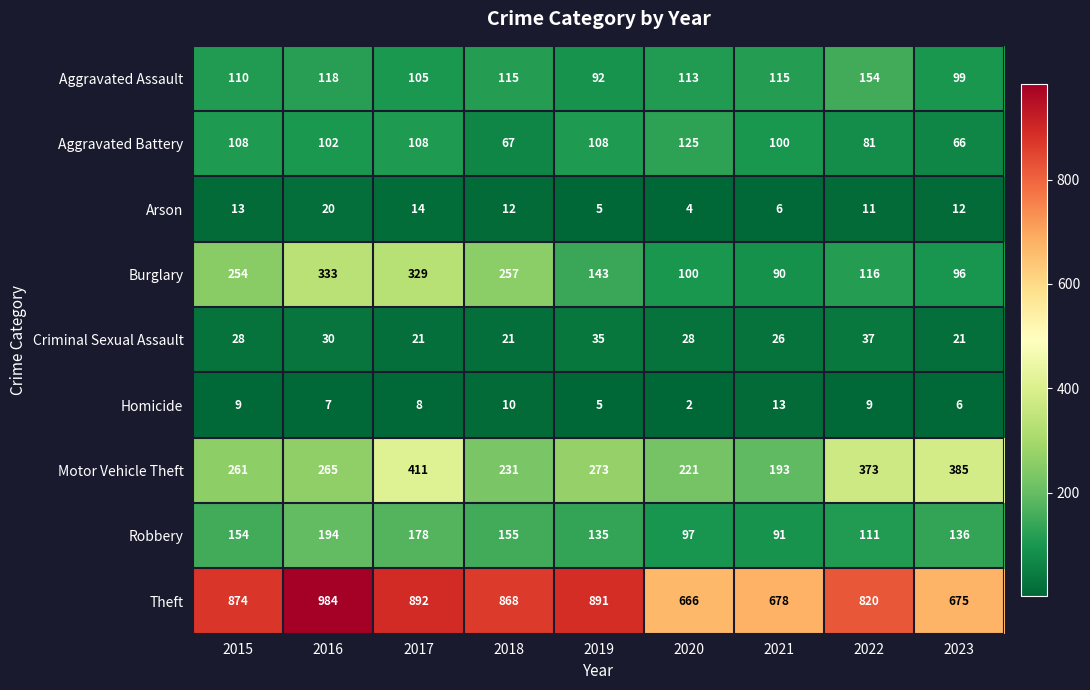

Is the value of Aggravated Assault at 2022 greater than the value of Criminal Sexual Assault at 2021?

Yes